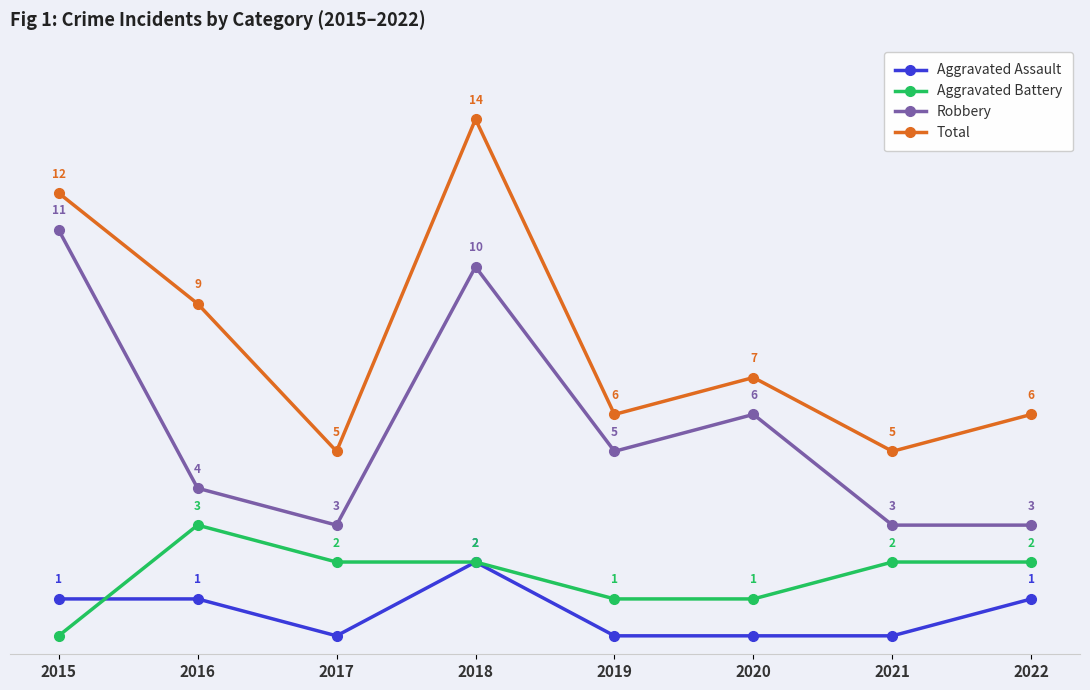

True or false: Robbery and Total intersect in this chart.

False